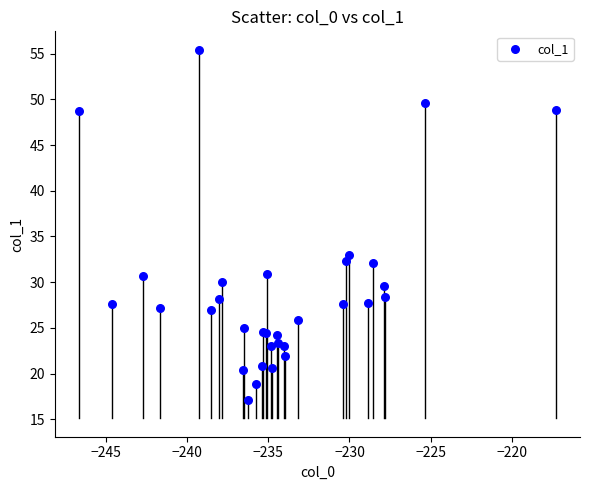

What Y value in the scatter plot is closest to 36?

33.0